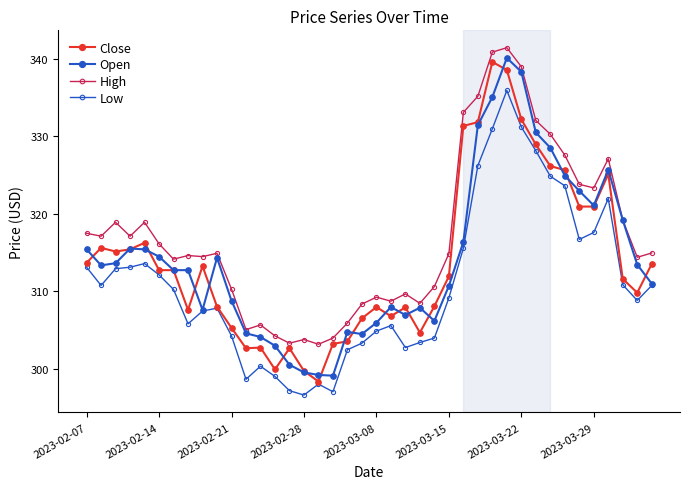

Does the chart have visible grid lines?

No